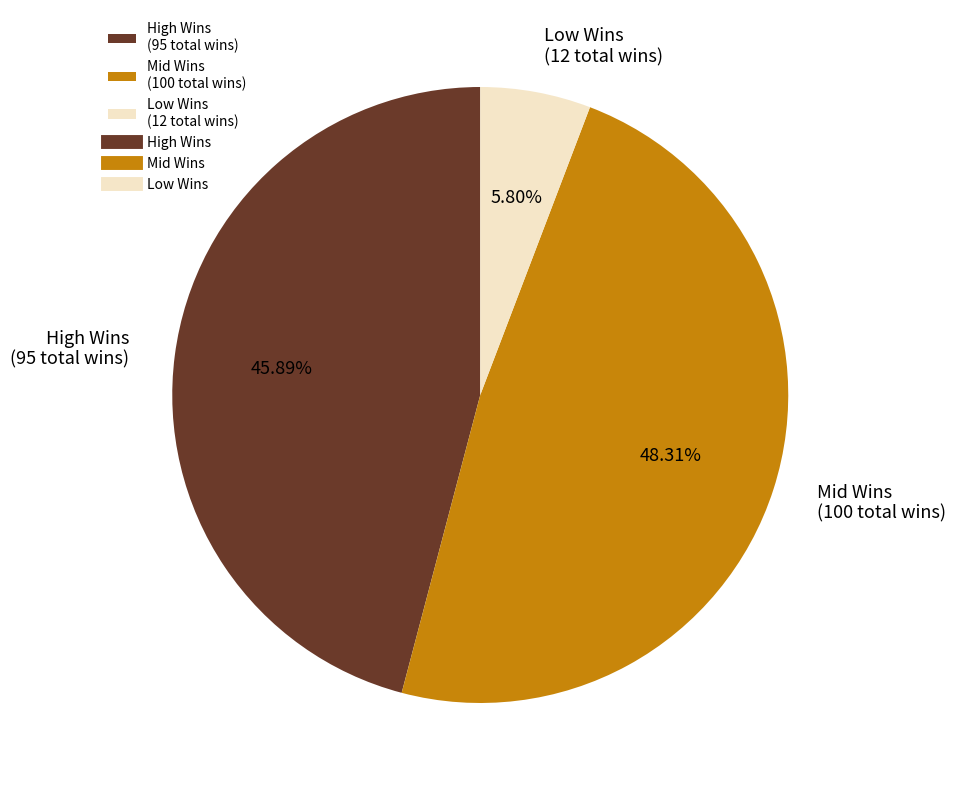

Between High Wins (95 total wins) and Mid Wins (100 total wins), which is larger?

Mid Wins (100 total wins)